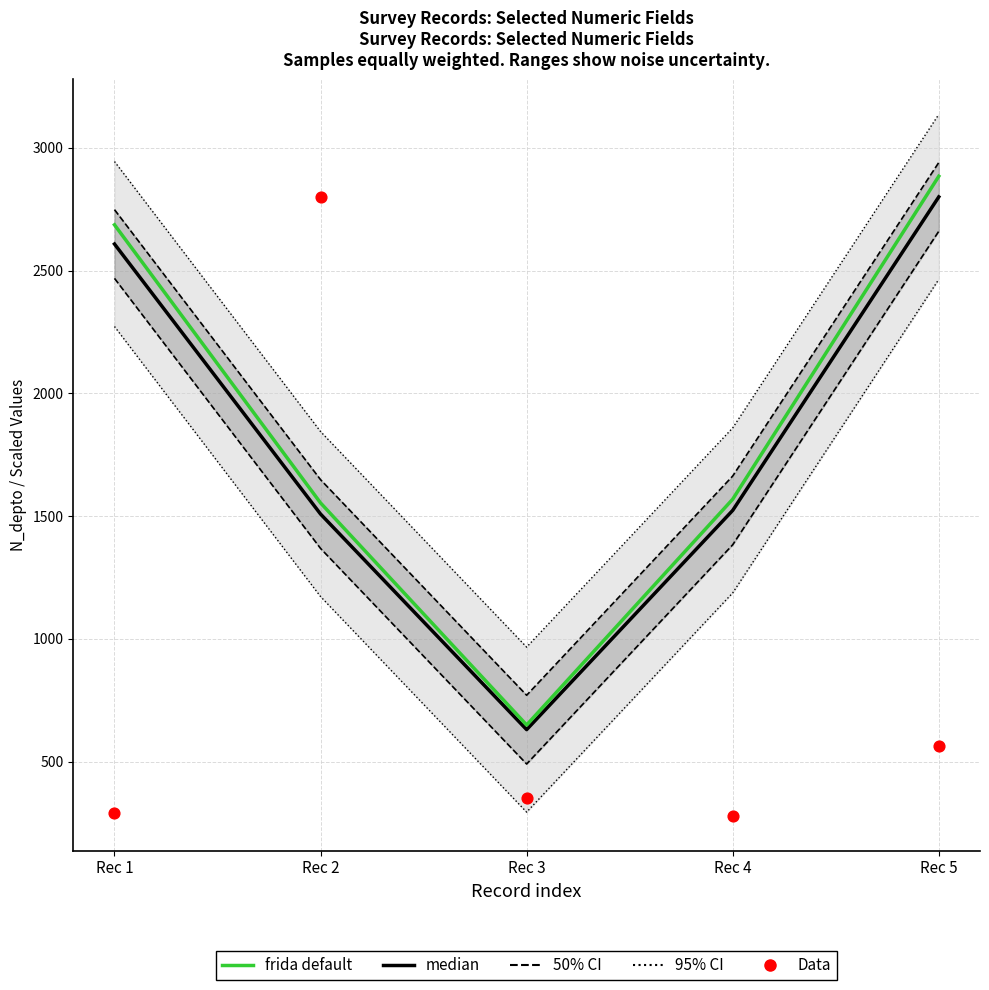

What is the total value across all series at Rec 5?

12324.7